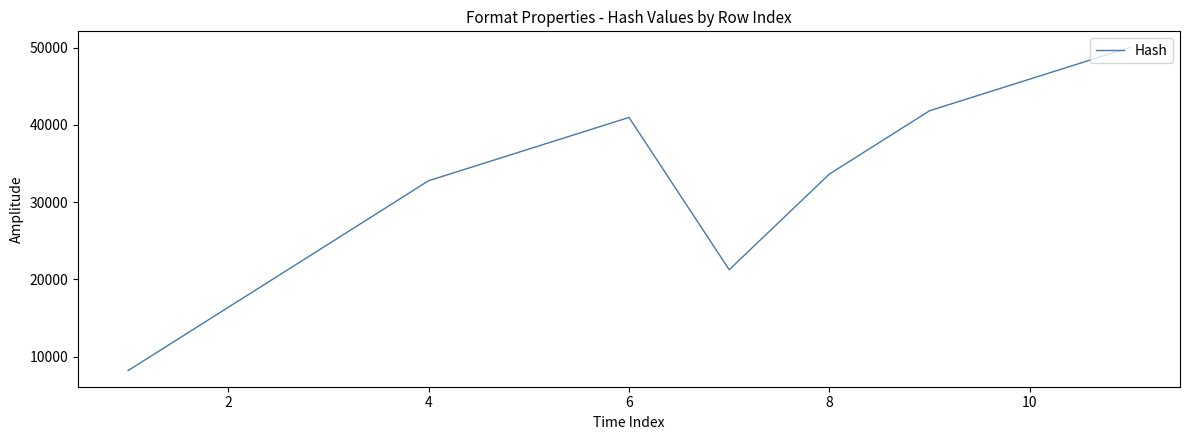

What is the difference between the maximum and minimum values?

41833